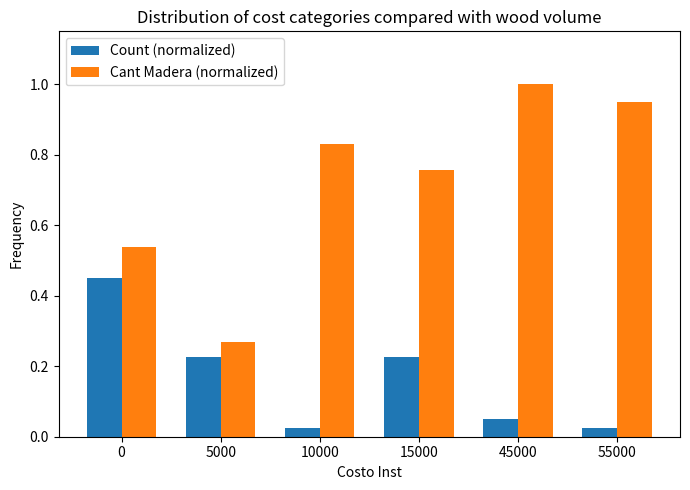

At how many categories does at least one series exceed 0?

6